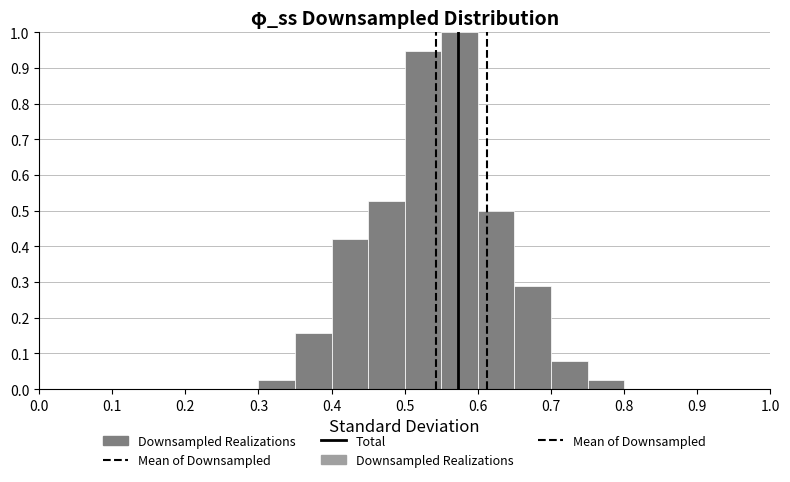

Reading left to right, list every bar in this chart as the range it spans on the x-axis followed by its height. The values are not printed on the chart, so give them approximately, as read against the axis.

0.00 to 0.05: 0
0.05 to 0.10: 0
0.10 to 0.15: 0
0.15 to 0.20: 0
0.20 to 0.25: 0
0.25 to 0.30: 0
0.30 to 0.35: 0.03
0.35 to 0.40: 0.16
0.40 to 0.45: 0.42
0.45 to 0.50: 0.53
0.50 to 0.55: 0.95
0.55 to 0.60: 1.00
0.60 to 0.65: 0.50
0.65 to 0.70: 0.29
0.70 to 0.75: 0.08
0.75 to 0.80: 0.03
0.80 to 0.85: 0
0.85 to 0.90: 0
0.90 to 0.95: 0
0.95 to 1.00: 0